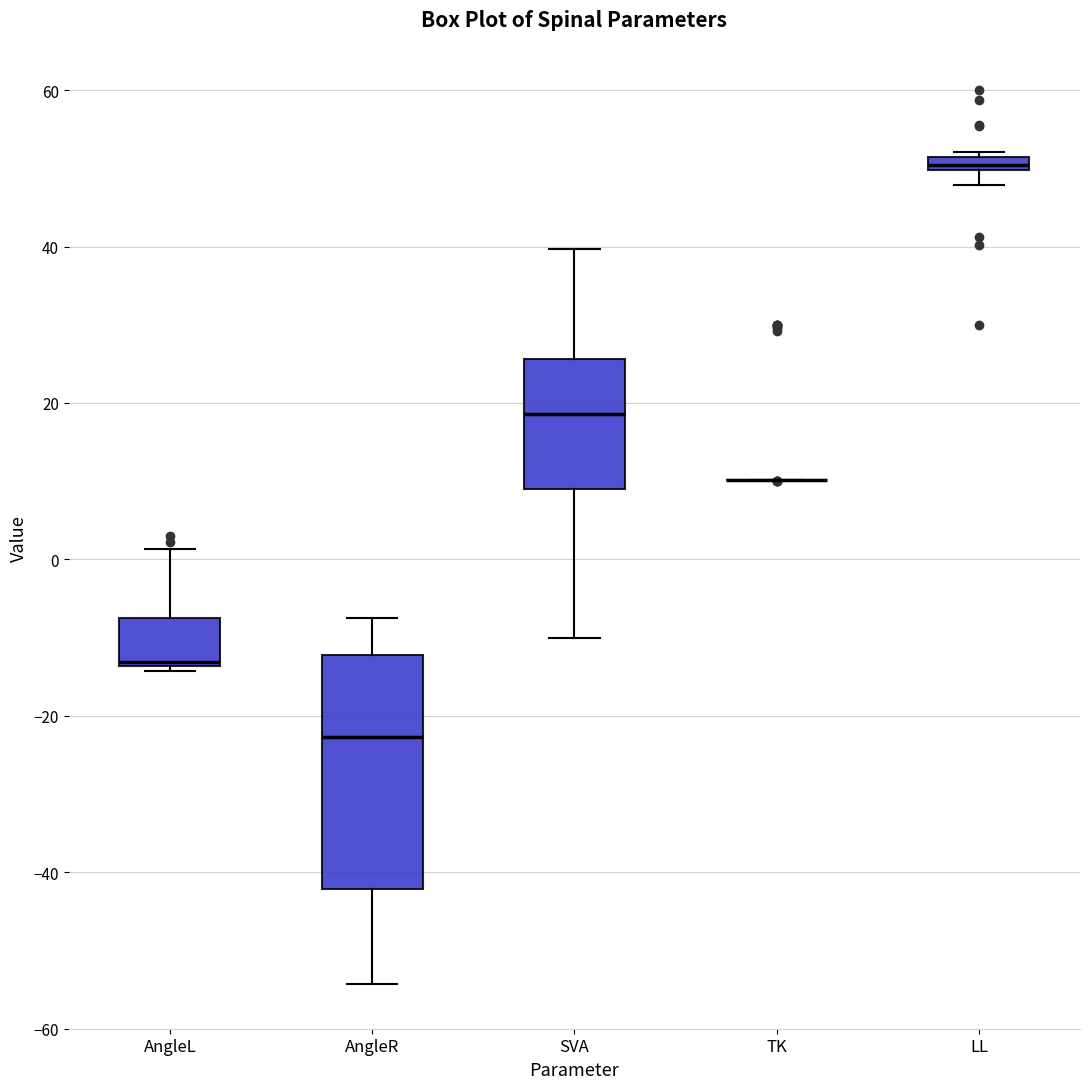

Where is the lower edge of the box for AngleL on the y-axis? The values are not printed on the chart, so give them approximately, as read against the axis.

-14